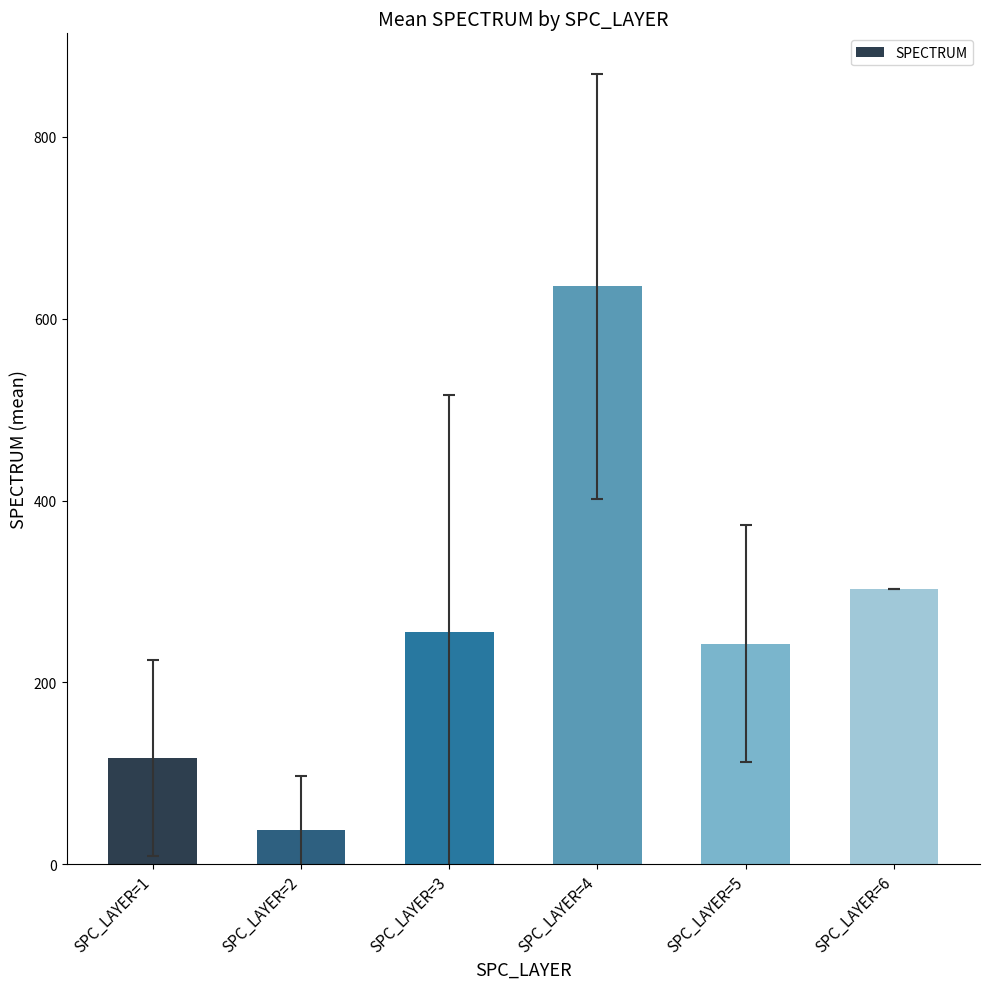

Are the bars horizontal?

No